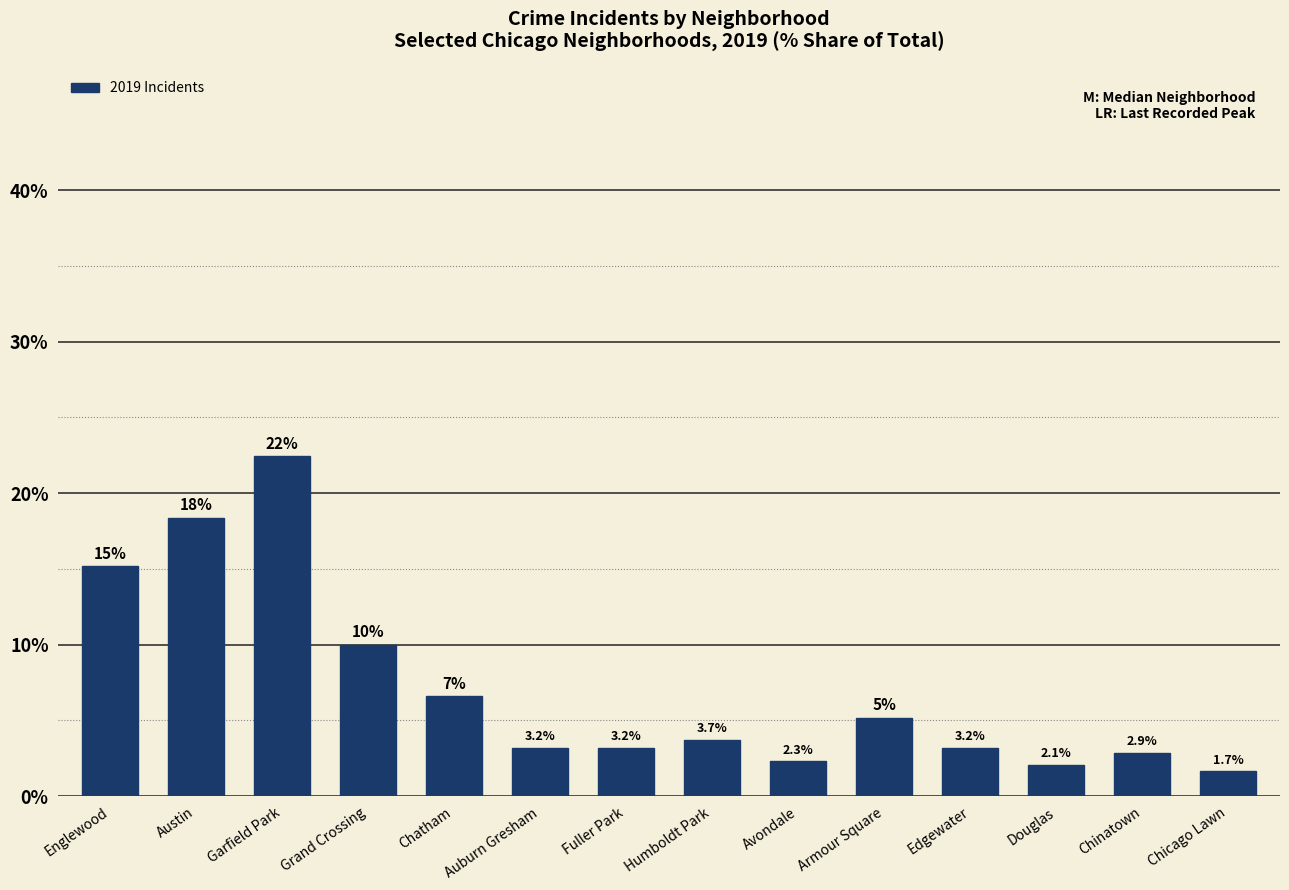

What is the change in value from Fuller Park to Armour Square?

+2.0